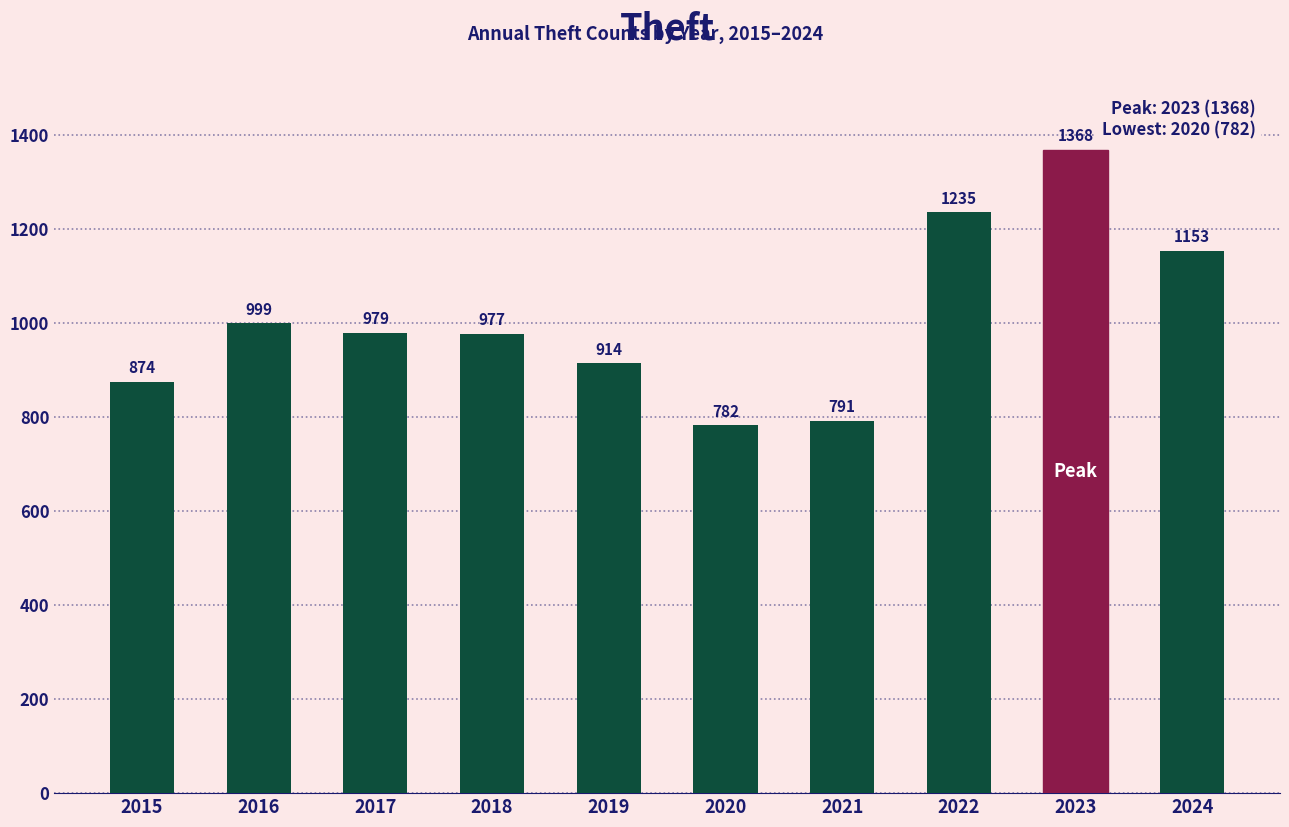

What is the approximate value at 2024, to the nearest 50?

1150